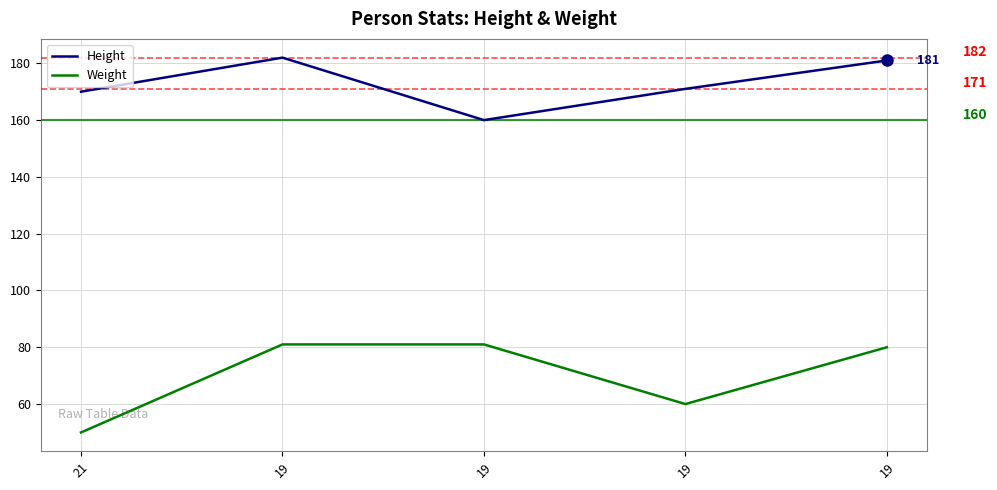

At which label does Weight first exceed 80?

19